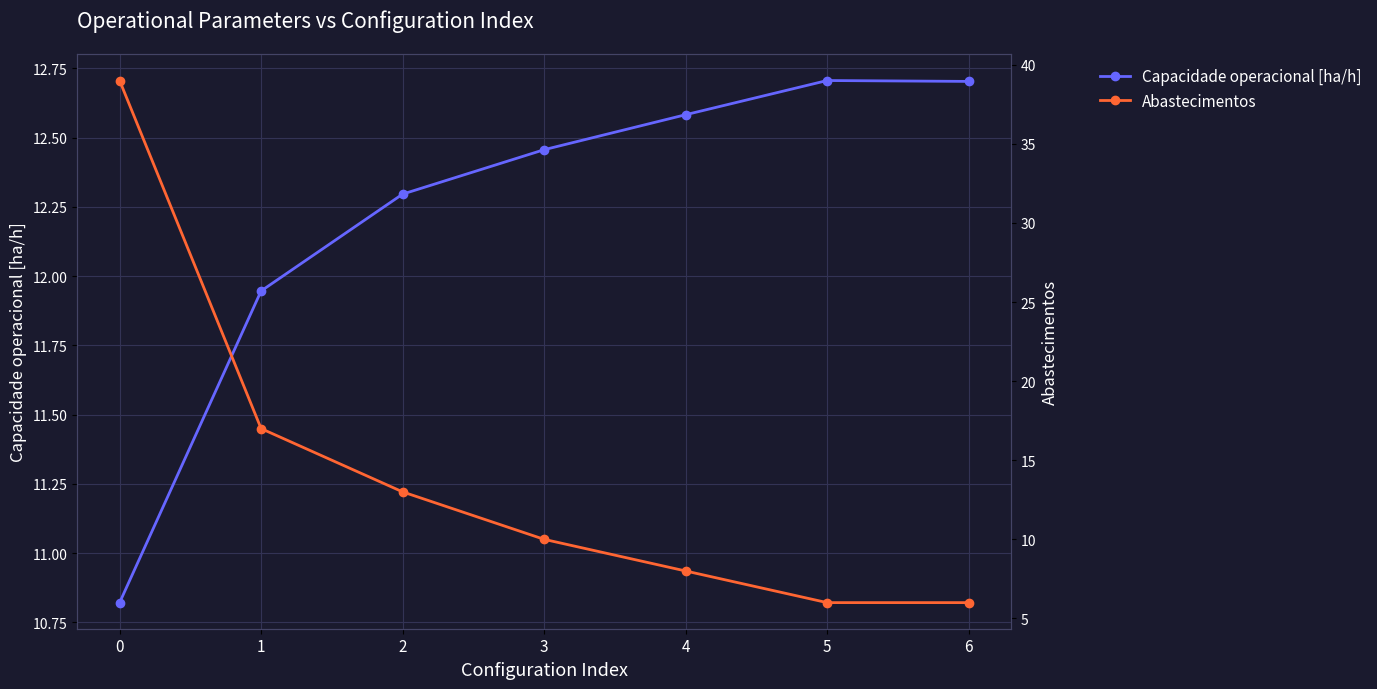

How many intersections are there between Abastecimentos and Capacidade operacional [ha/h]?

1